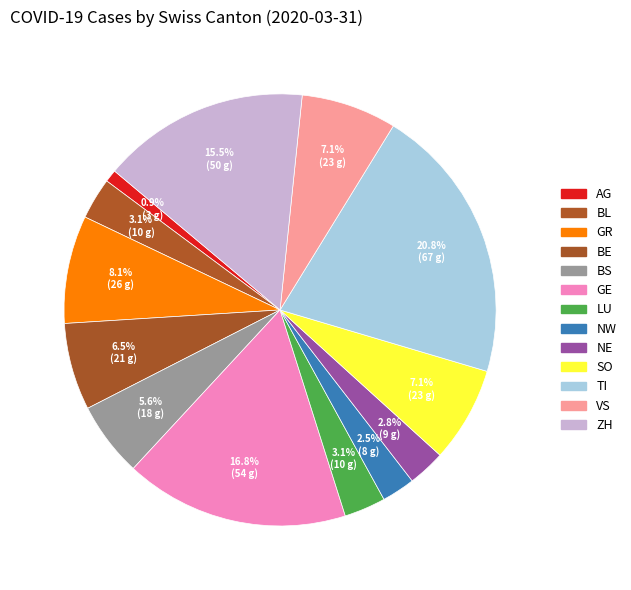

How many segments does this pie chart have?

13